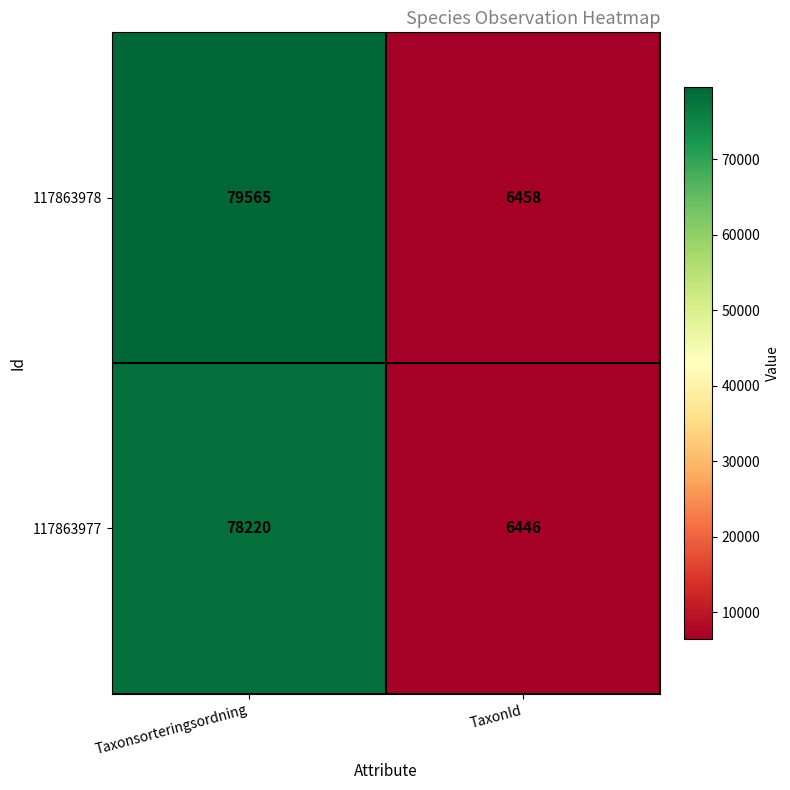

Which series changed the most between Taxonsorteringsordning and TaxonId?

117863978